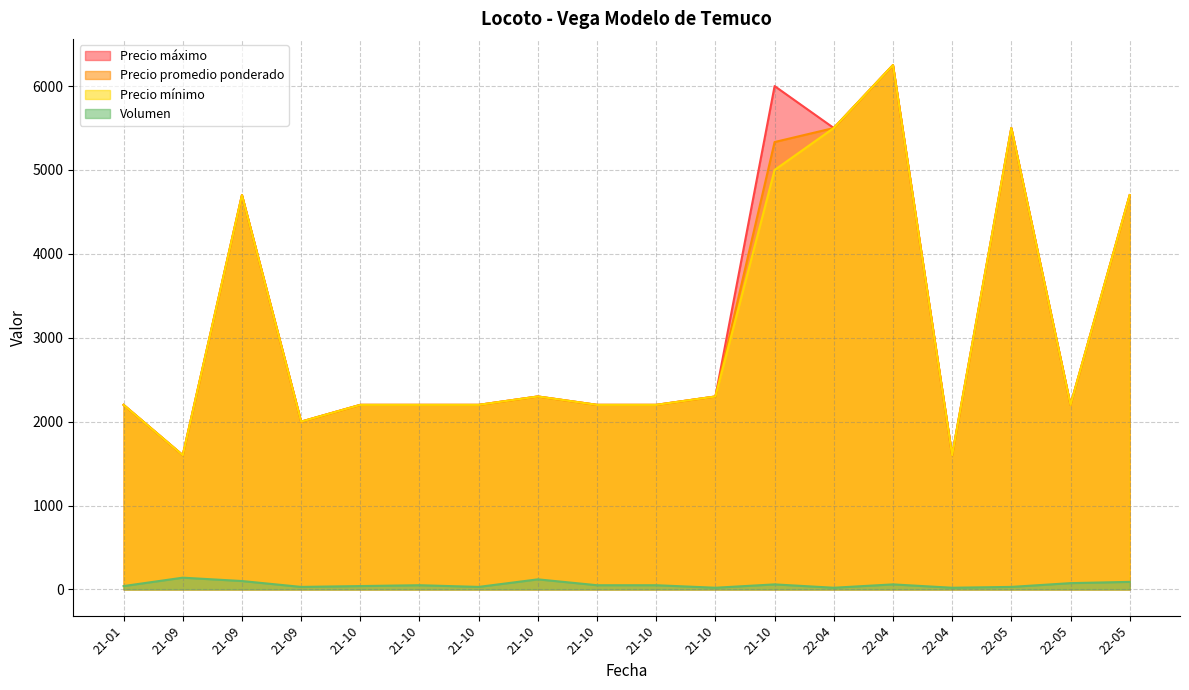

Which series has the widest spread of values?

Precio mínimo